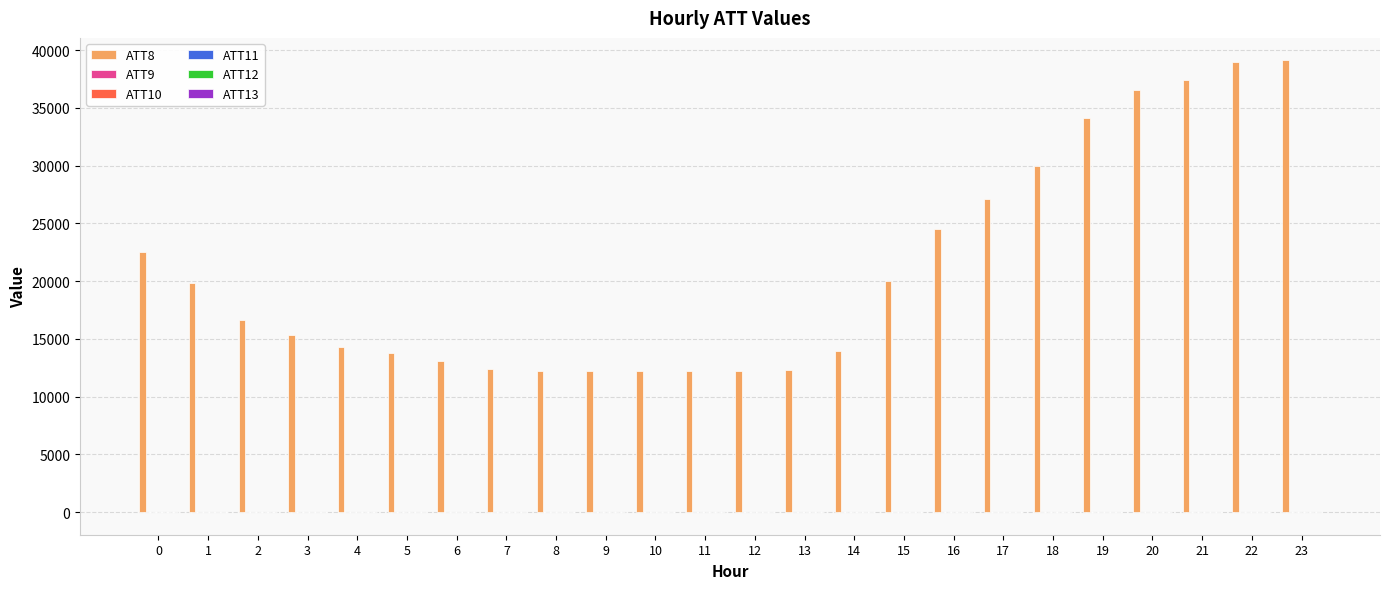

Which series has the largest total across all categories?

ATT8